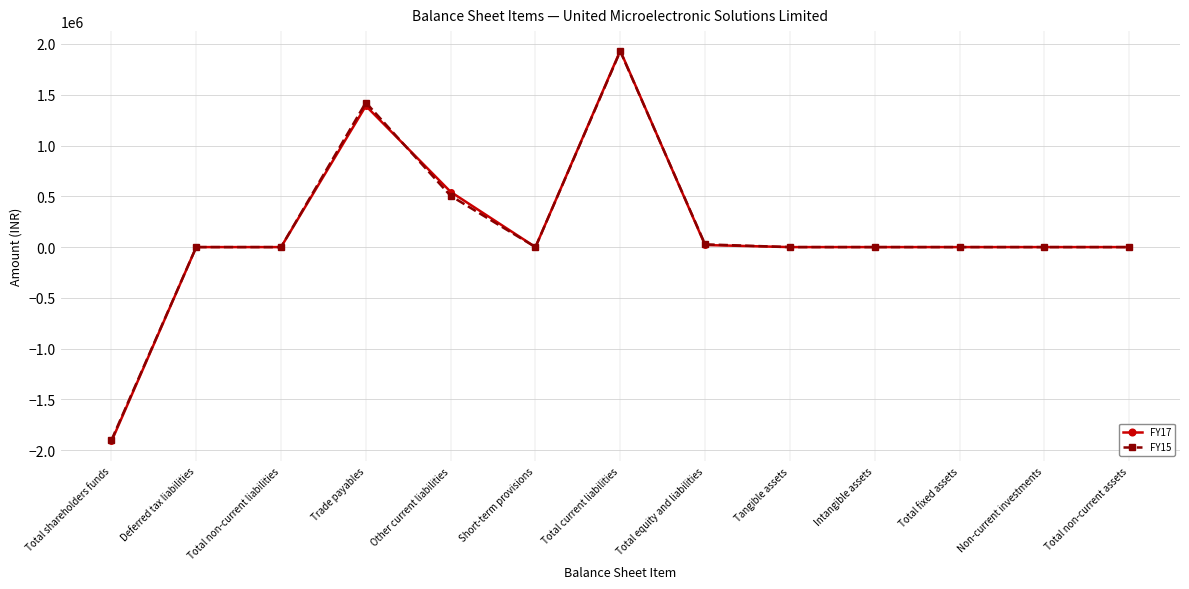

Does the chart display data point markers on the line(s)?

Yes